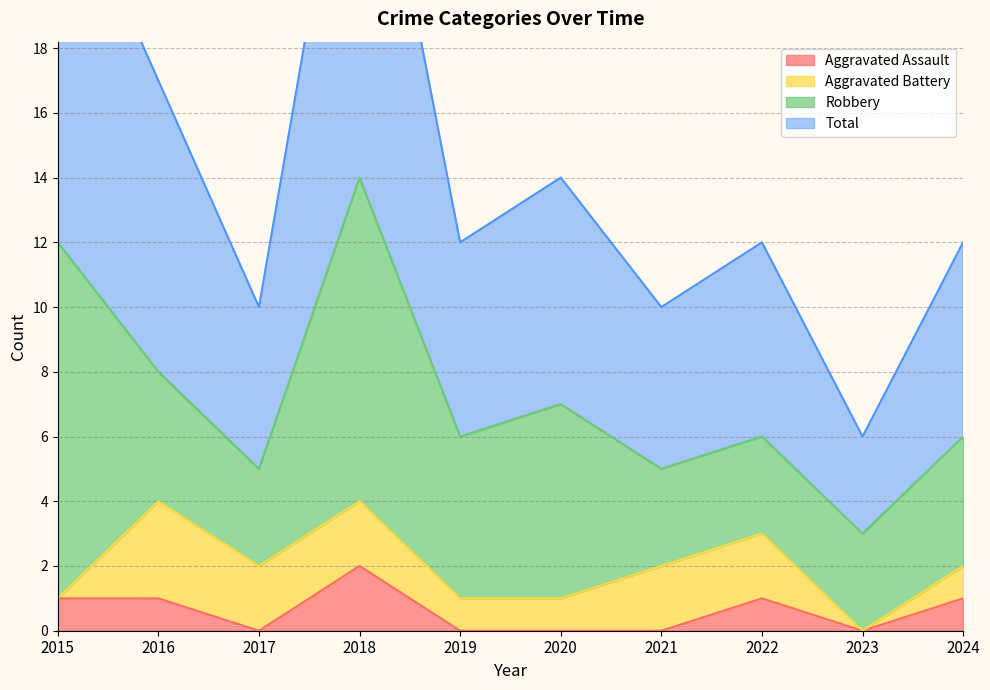

What is the greatest value displayed?

28